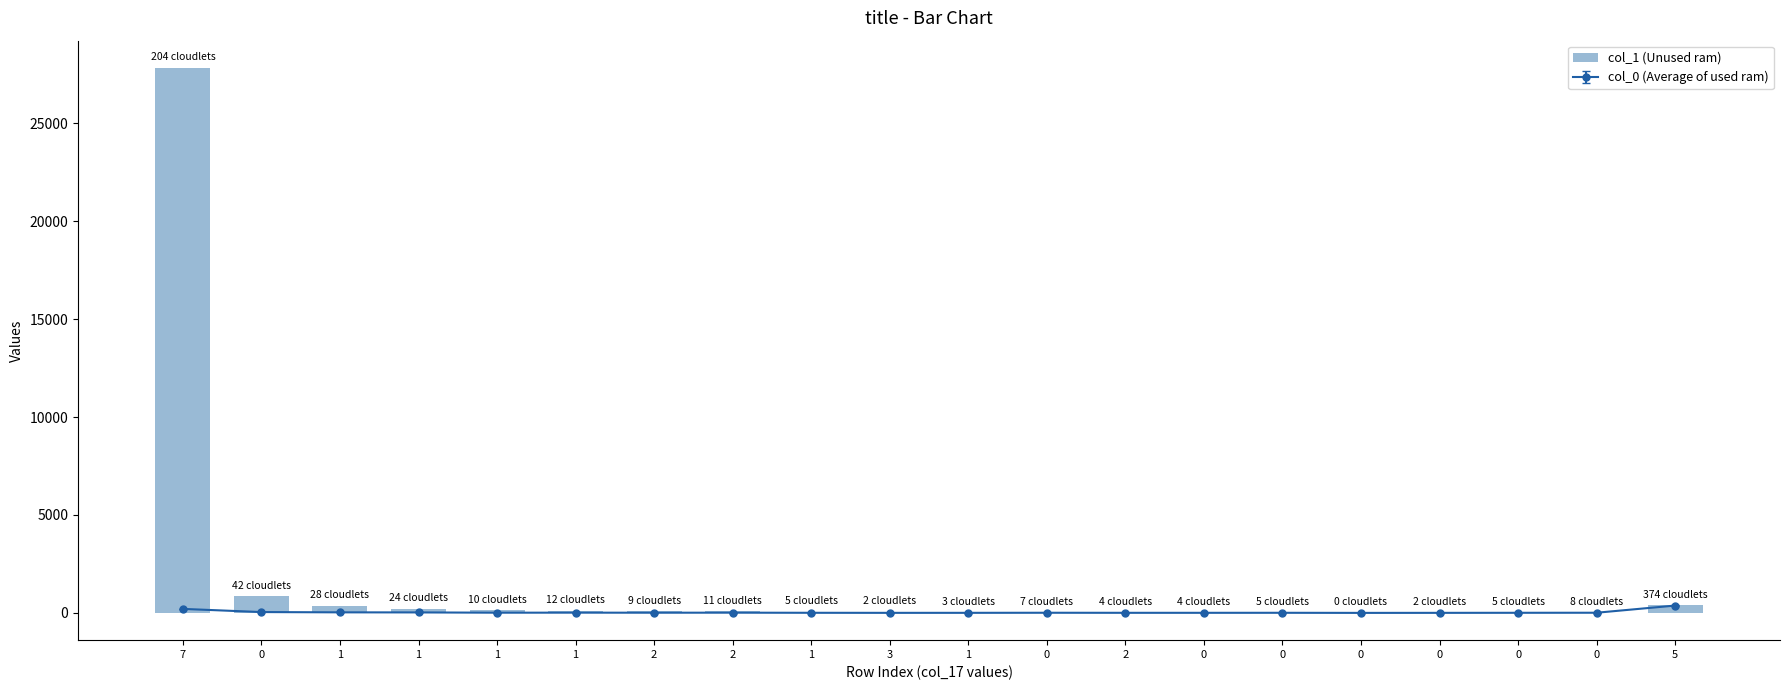

How many bars are there in total?

20